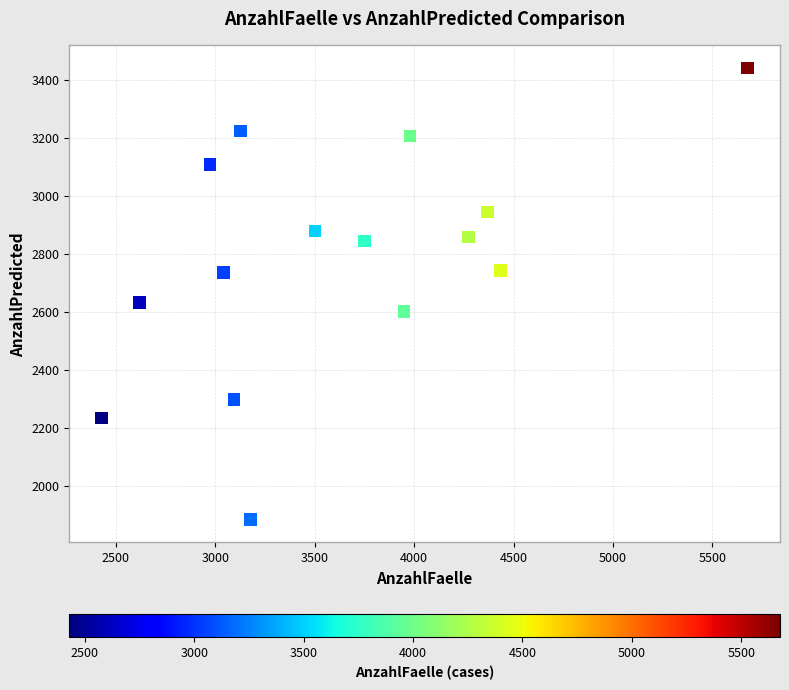

What Y value in the scatter plot is closest to 2662?

2631.4